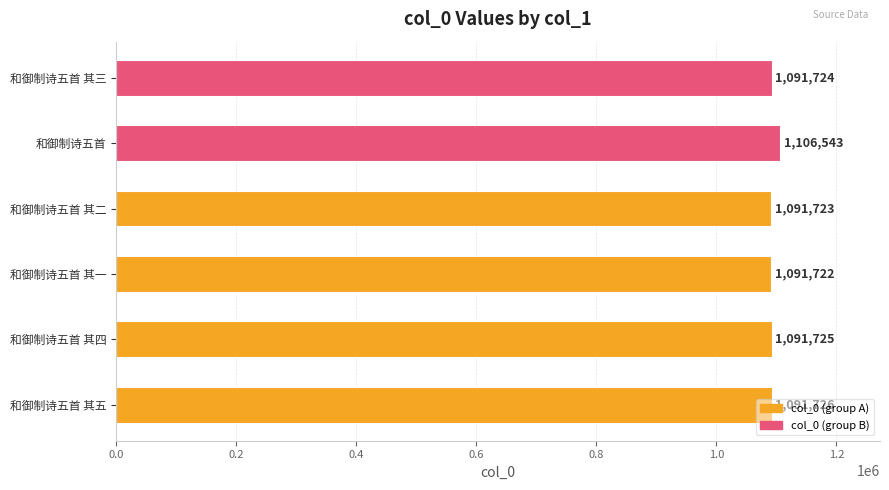

How many distinct data groups are displayed?

1